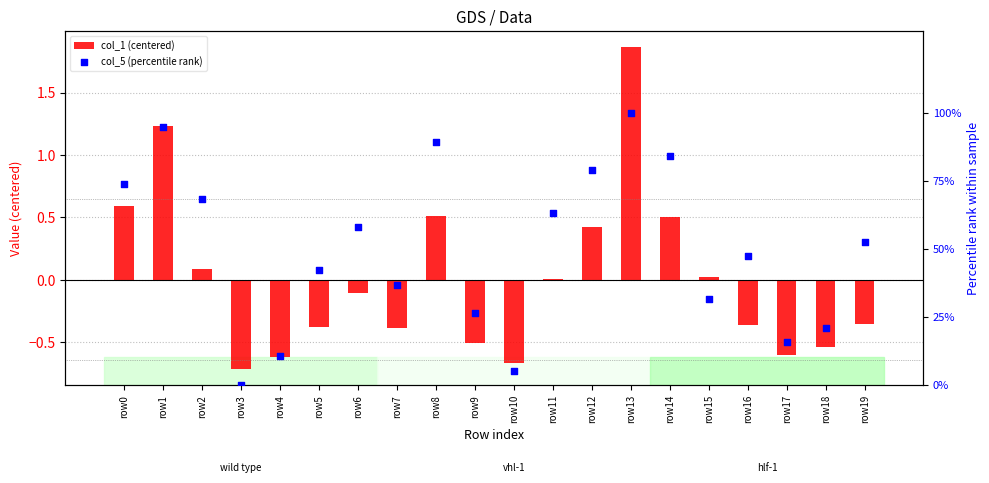

What is the total value across all series at row16?

47.0